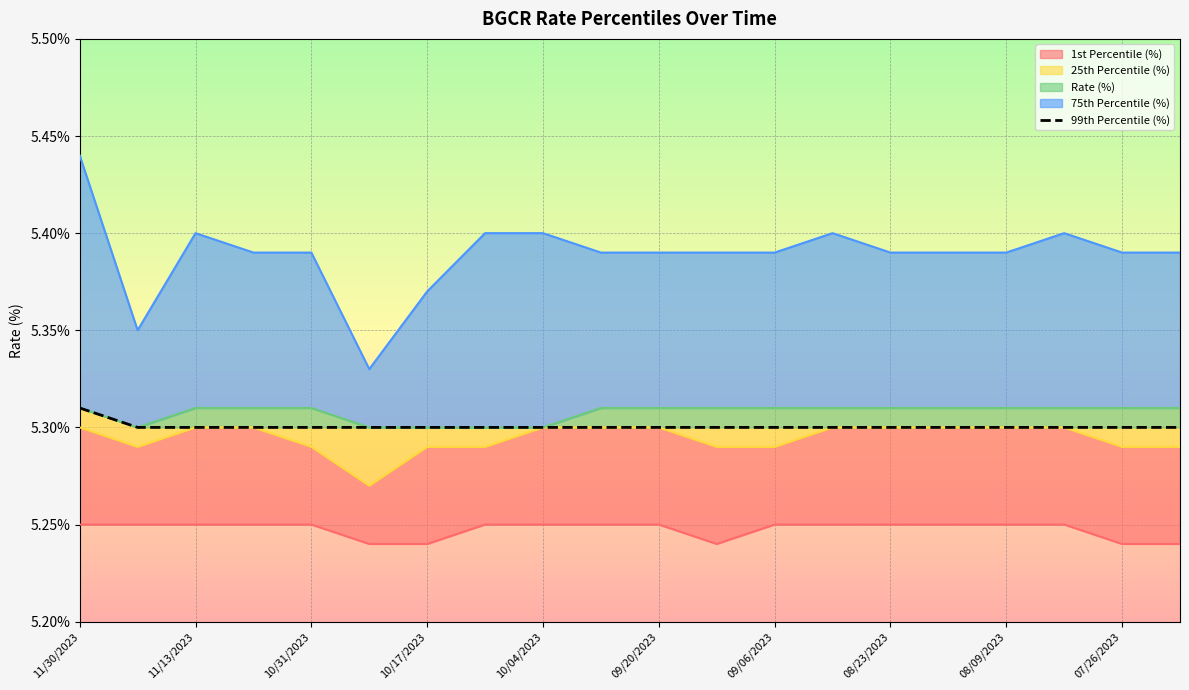

Which category has the highest value across all series?

11/30/2023